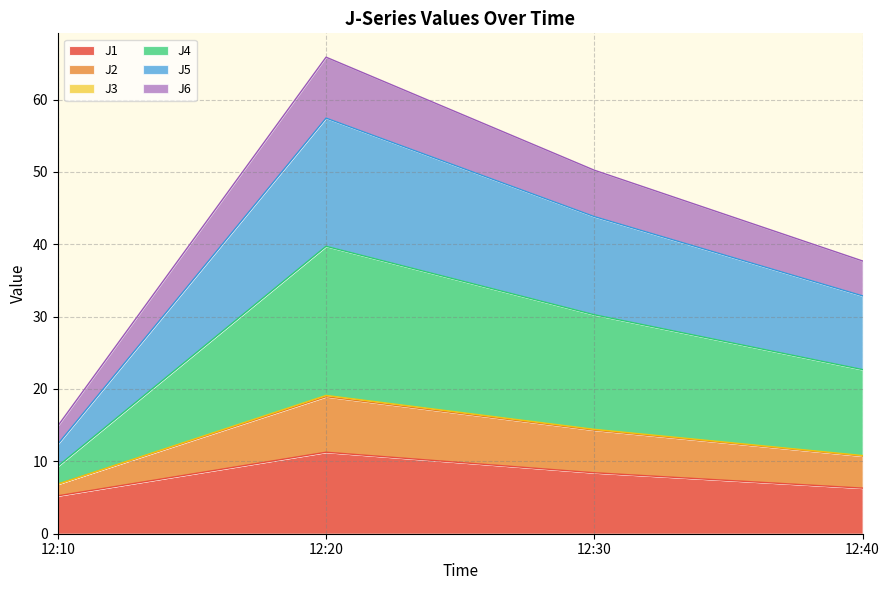

Is it true that J1 equals 11.3 at 12:20?

True